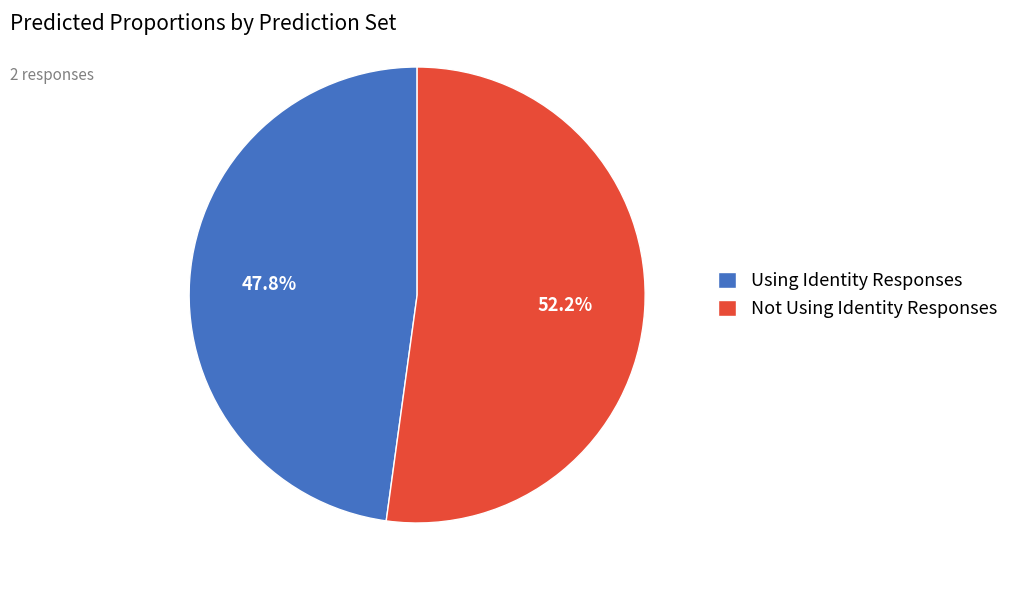

Which has a higher value, Using Identity Responses or Not Using Identity Responses?

Not Using Identity Responses